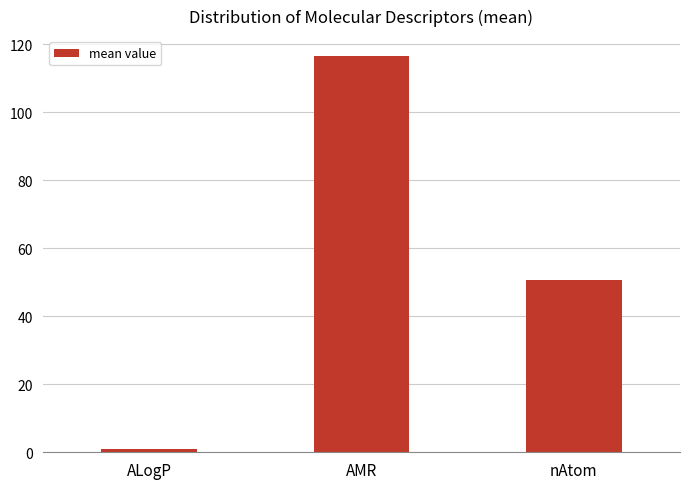

How many values are below 50?

1